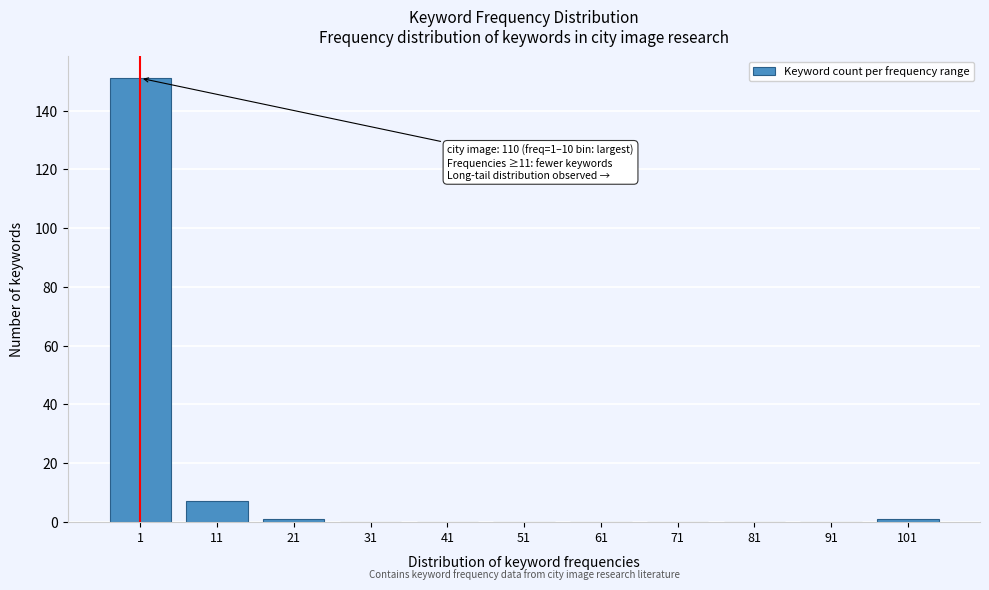

Reading left to right, what are all the values shown in this chart?

1=151	11=7	21=1	31=0	41=0	51=0	61=0	71=0	81=0	91=0	101=1